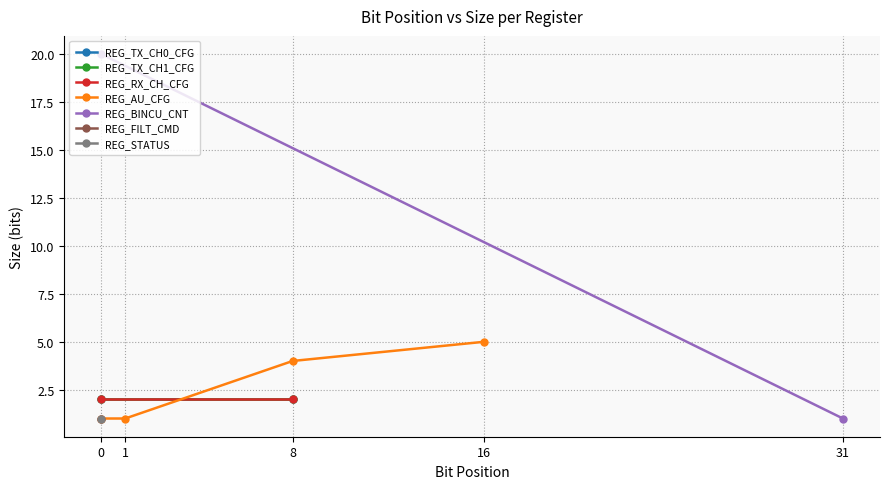

What is the difference between the second highest and minimum values?

4